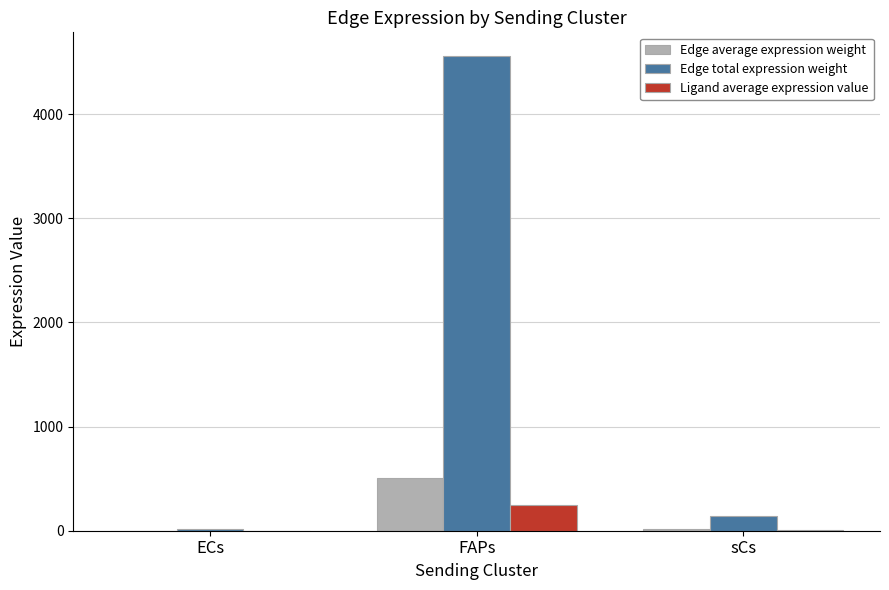

Where is Edge total expression weight nearest to the value 2284?

sCs